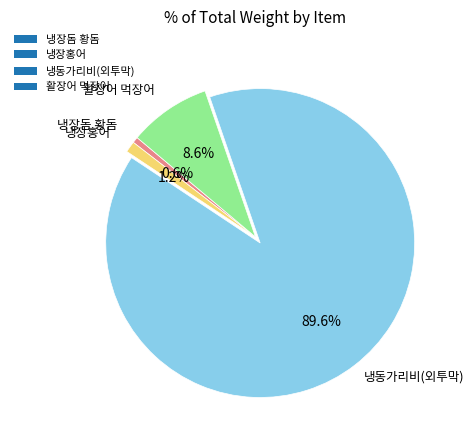

Does 냉동가리비(외투막) represent more than half of the total?

Yes